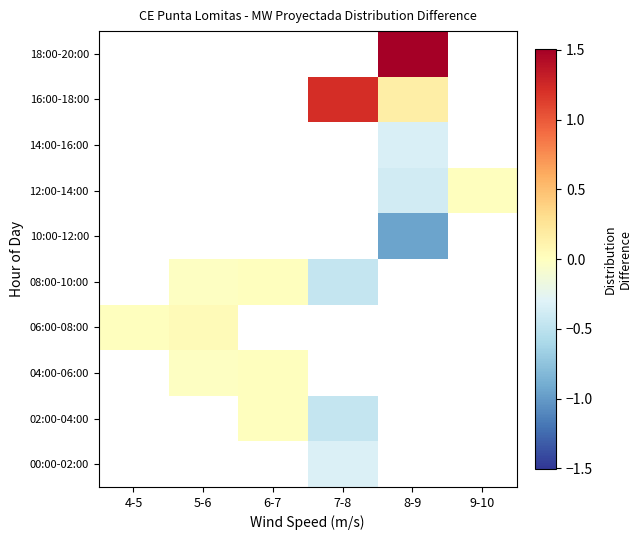

Rank the series at 4-5 from lowest to highest value.

00:00-02:00, 02:00-04:00, 04:00-06:00, 06:00-08:00, 08:00-10:00, 10:00-12:00, 12:00-14:00, 14:00-16:00, 16:00-18:00, 18:00-20:00